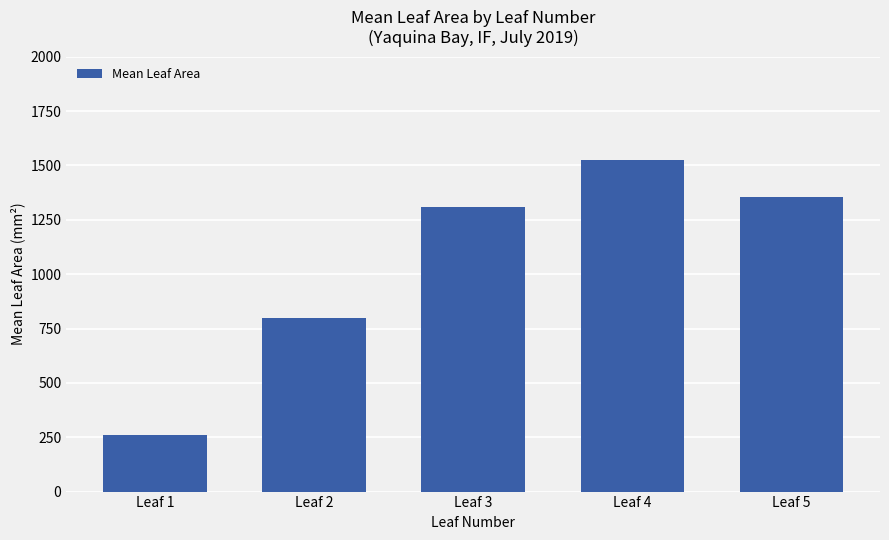

What is the sum of the values at Leaf 4 and Leaf 1?

1786.9